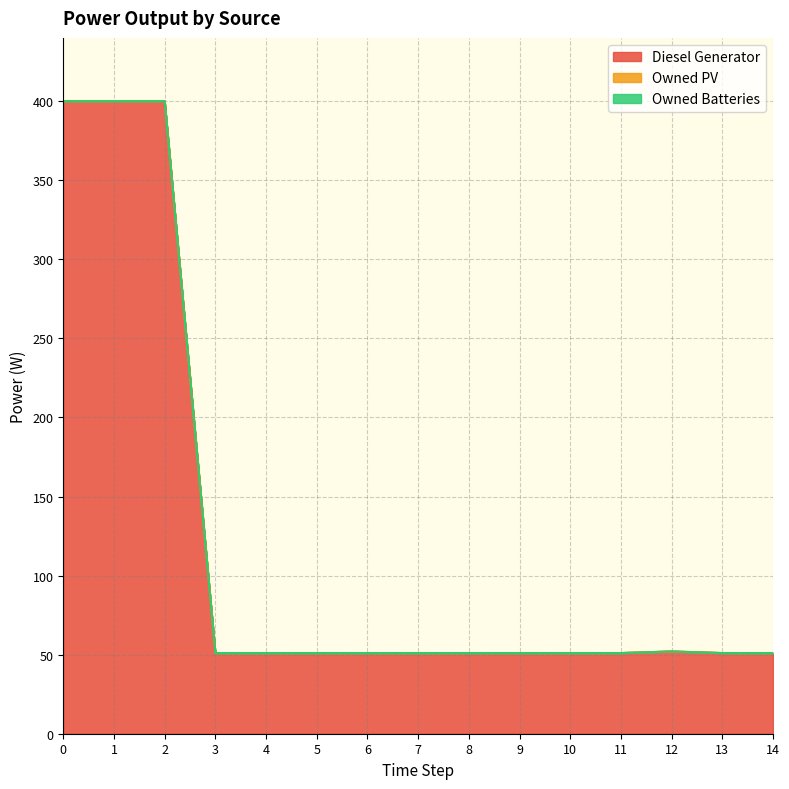

True or false: Diesel Generator has a value of 29 at 9.

False